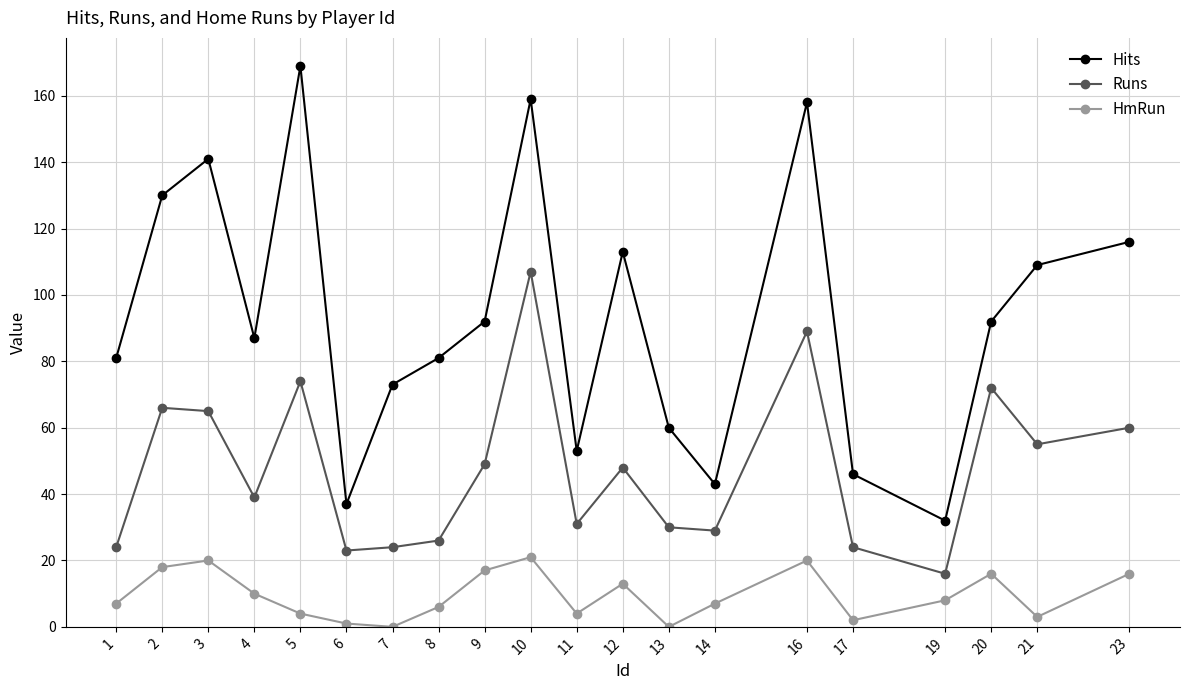

Where is Runs nearest to the value 61?

23